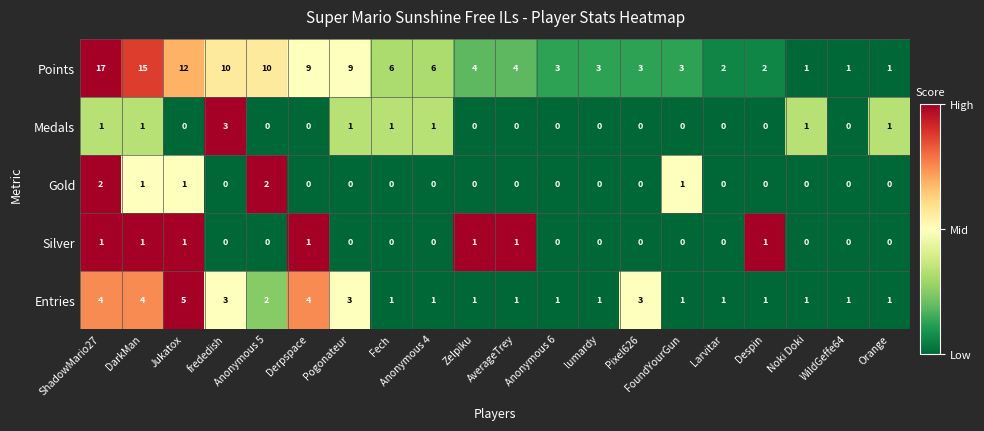

List the series in order of their peak value, lowest first.

Silver, Gold, Medals, Entries, Points